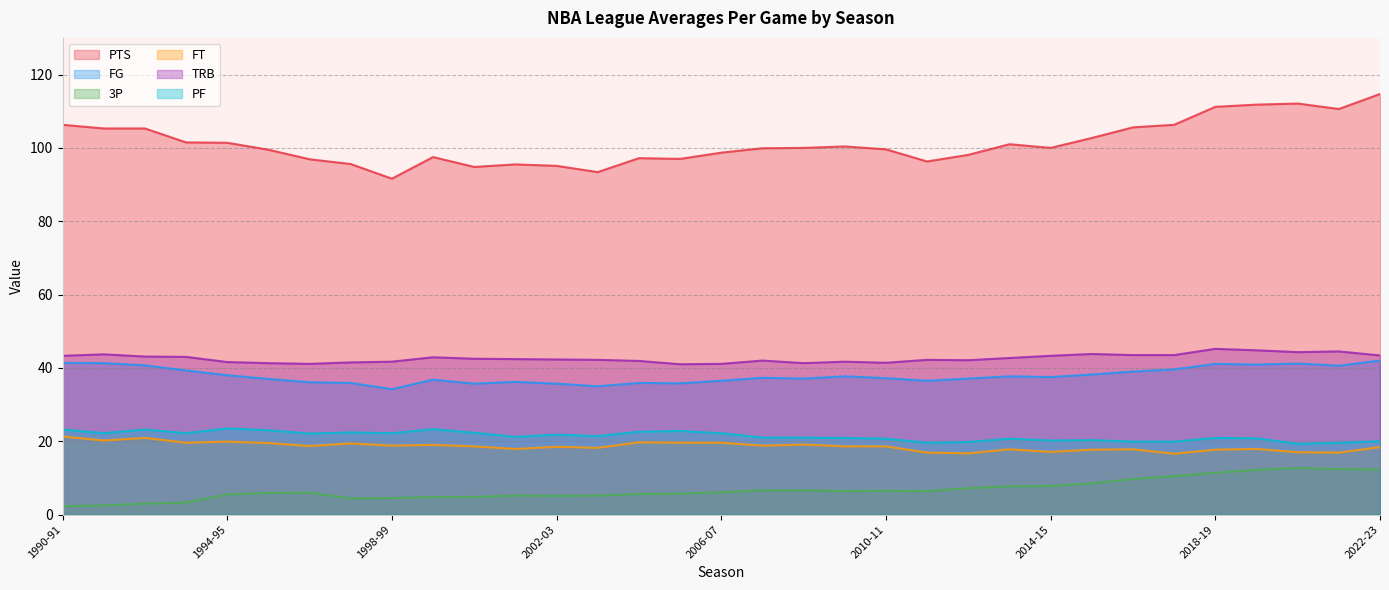

Reading right to left, list all the values displayed in this chart.

PTS: 114.7	110.6	112.1	111.8	111.2	106.3	105.6	102.7	100.0	101.0	98.1	96.3	99.6	100.4	100.0	99.9	98.7	97.0	97.2	93.4	95.1	95.5	94.8	97.5	91.6	95.6	96.9	99.5	101.4	101.5	105.3	105.3	106.3
FG: 42.0	40.6	41.2	40.9	41.1	39.6	39.0	38.2	37.5	37.7	37.1	36.5	37.2	37.7	37.1	37.3	36.5	35.8	35.9	35.0	35.7	36.2	35.7	36.8	34.2	35.9	36.1	37.0	38.0	39.3	40.7	41.3	41.4
3P: 12.3	12.4	12.7	12.2	11.4	10.5	9.7	8.5	7.8	7.7	7.2	6.4	6.5	6.4	6.6	6.6	6.1	5.7	5.6	5.2	5.1	5.2	4.8	4.8	4.5	4.4	6.0	5.9	5.5	3.3	3.0	2.5	2.3
FT: 18.4	16.9	17.0	17.9	17.7	16.6	17.8	17.7	17.1	17.8	16.7	16.9	18.6	18.6	19.1	18.8	19.6	19.6	19.7	18.2	18.5	17.9	18.6	19.0	18.8	19.4	18.7	19.5	19.9	19.6	20.9	20.2	21.3
TRB: 43.4	44.5	44.3	44.8	45.2	43.5	43.5	43.8	43.3	42.7	42.1	42.2	41.4	41.7	41.3	42.0	41.1	41.0	41.9	42.2	42.3	42.4	42.5	42.9	41.7	41.5	41.1	41.3	41.6	43.0	43.1	43.7	43.3
PF: 20.0	19.6	19.3	20.8	20.9	19.9	19.9	20.3	20.2	20.7	19.8	19.6	20.7	20.9	21.0	21.0	22.2	22.8	22.6	21.4	21.8	21.2	22.3	23.3	22.2	22.4	22.1	23.0	23.5	22.2	23.2	22.2	23.2